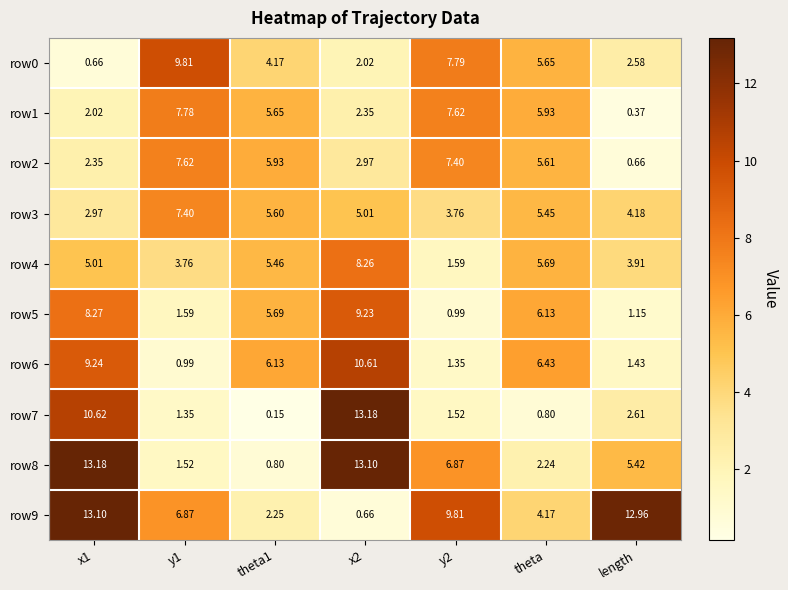

Is the value of row4 at y2 greater than the value of row1 at x1?

No